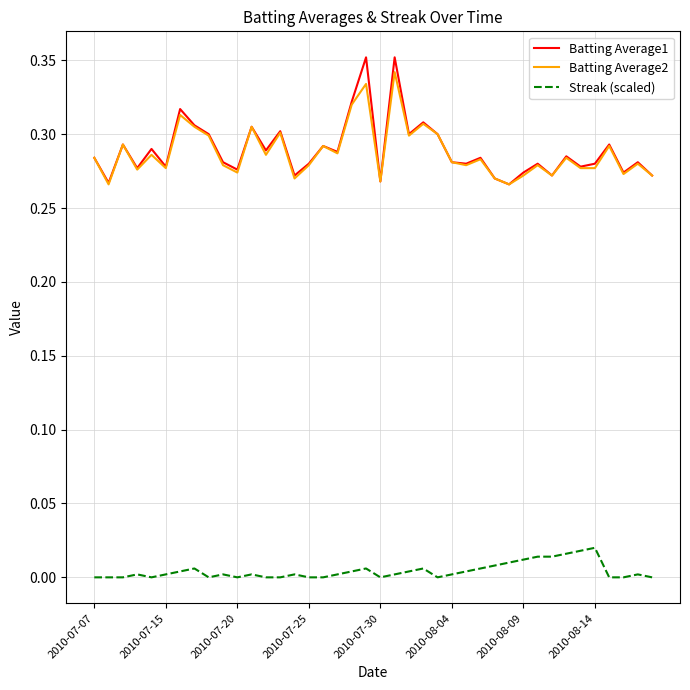

Which series has the widest spread of values?

Batting Average1